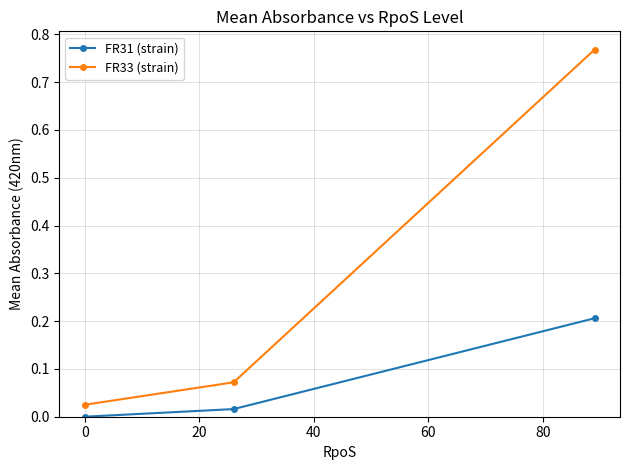

Which series has the widest spread of values?

FR33 (strain)